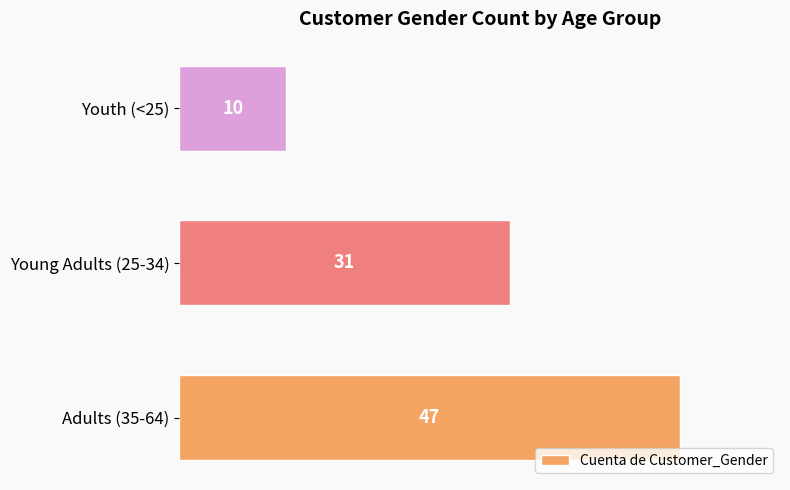

Reading top to bottom, list all the values displayed in this chart.

Youth (<25)=10	Young Adults (25-34)=31	Adults (35-64)=47